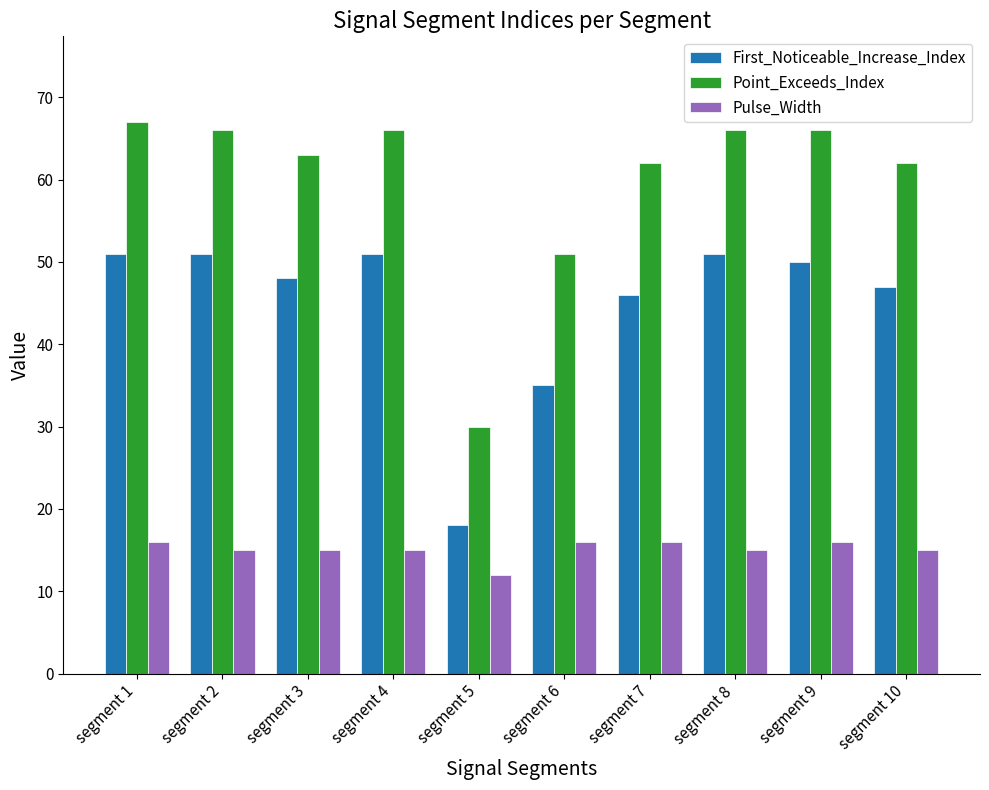

Rank the series at segment 7 from lowest to highest value.

Pulse_Width, First_Noticeable_Increase_Index, Point_Exceeds_Index